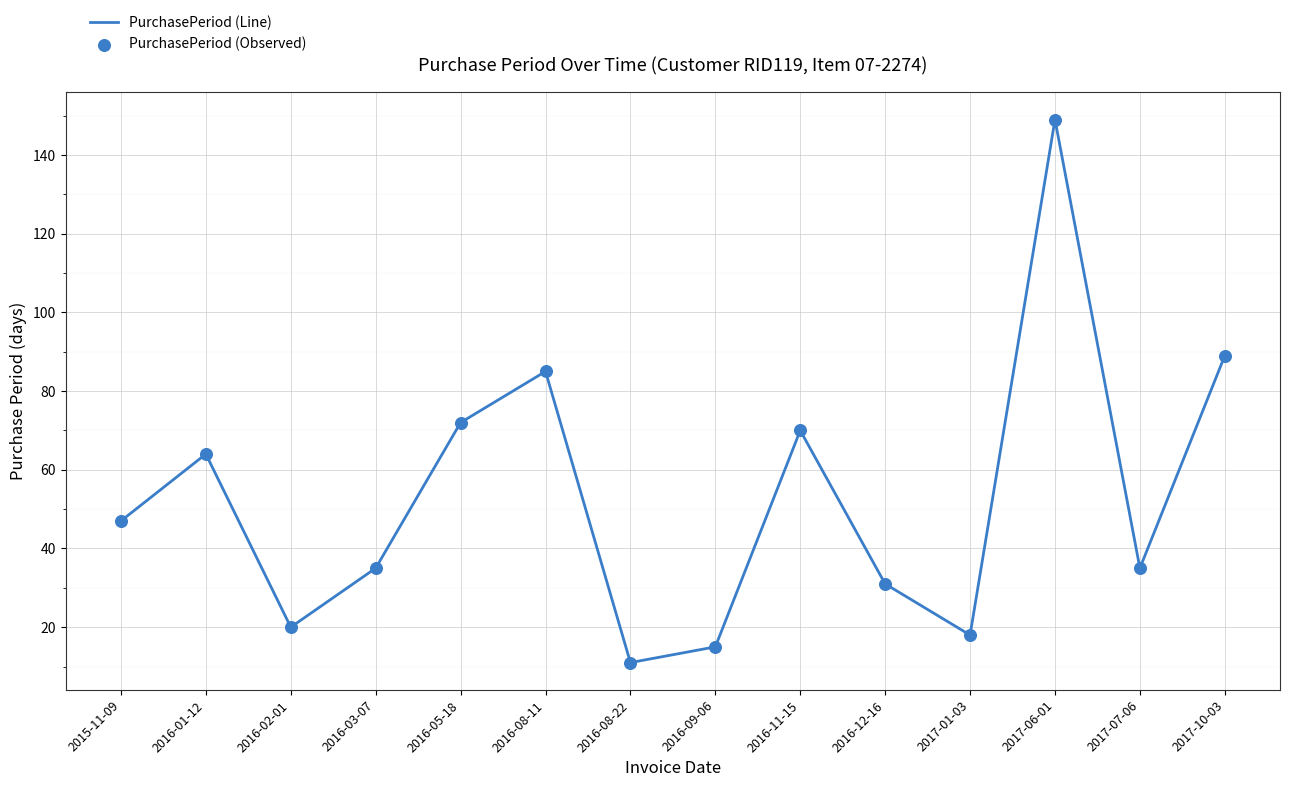

Which label corresponds to the largest value in the chart?

2017-06-01